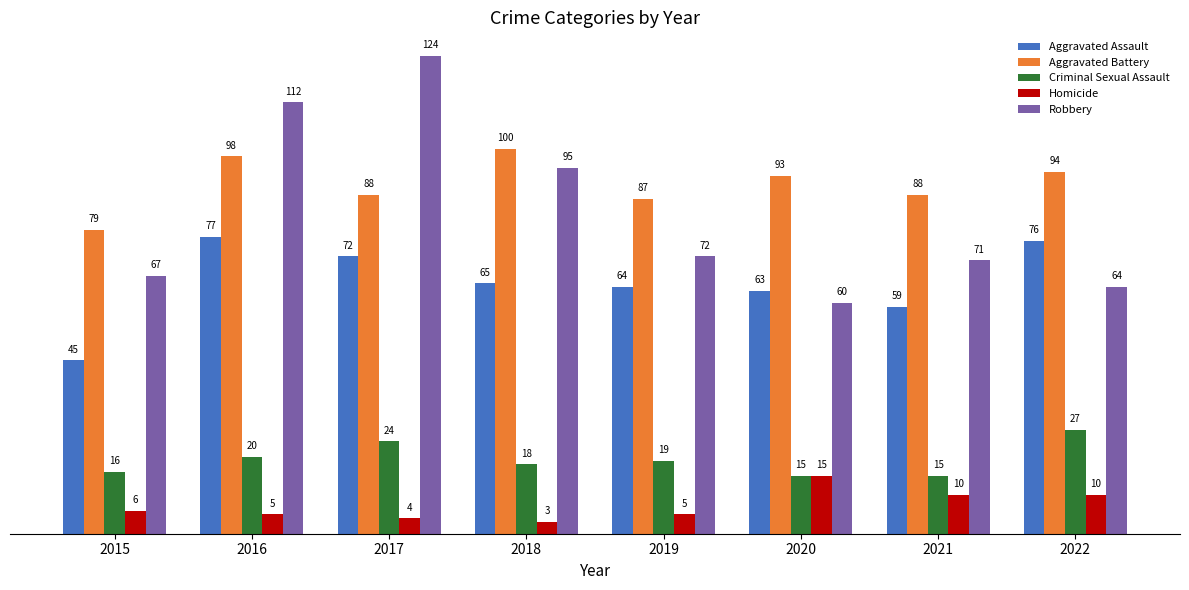

Read the Aggravated Battery value at 2022, to the nearest 5.

95